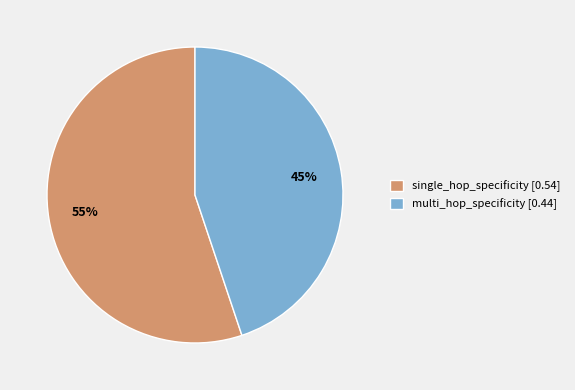

Is the sum of single_hop_specificity [0.54] and multi_hop_specificity [0.44] greater than half?

Yes